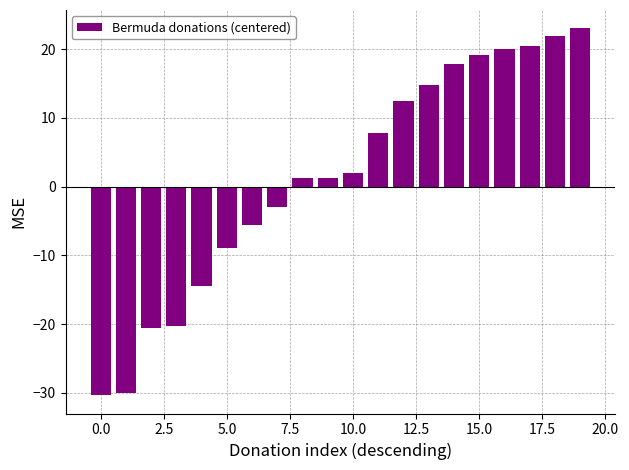

What is the difference between the maximum and minimum values?

53.4